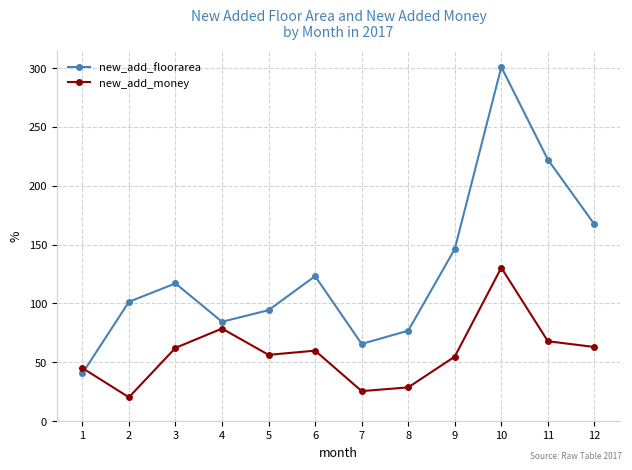

What value does the new_add_money series have at 9?

54.8